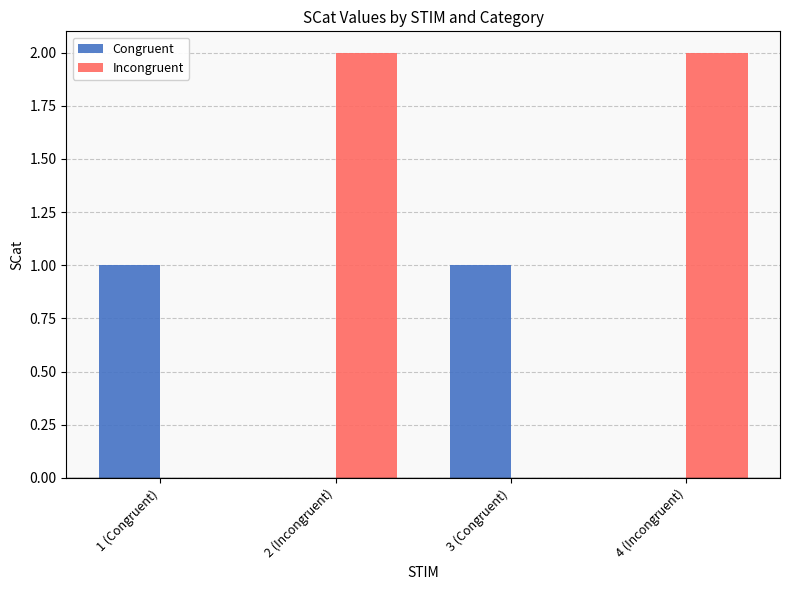

What is the difference between the Incongruent values at 1 (Congruent) and 2 (Incongruent)?

2